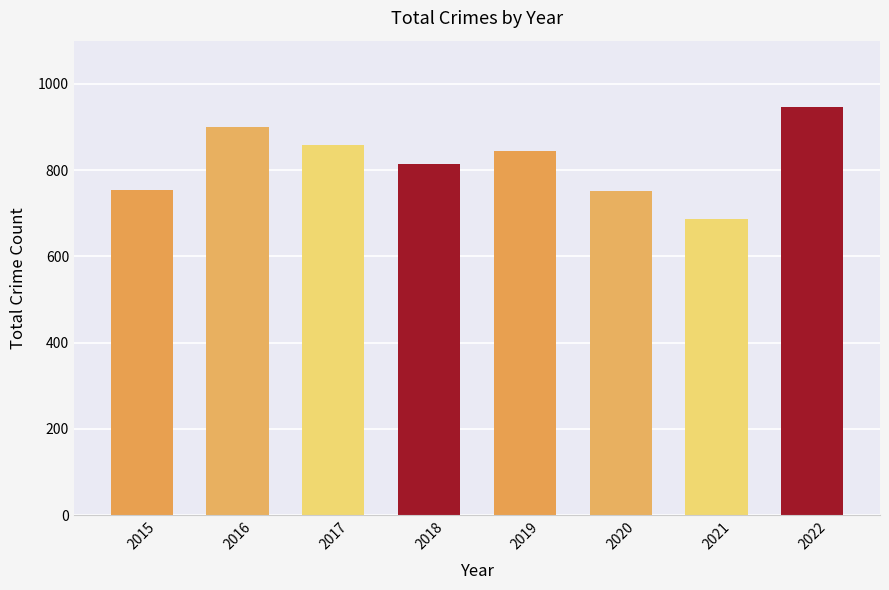

Which label corresponds to the largest value in the chart?

2022